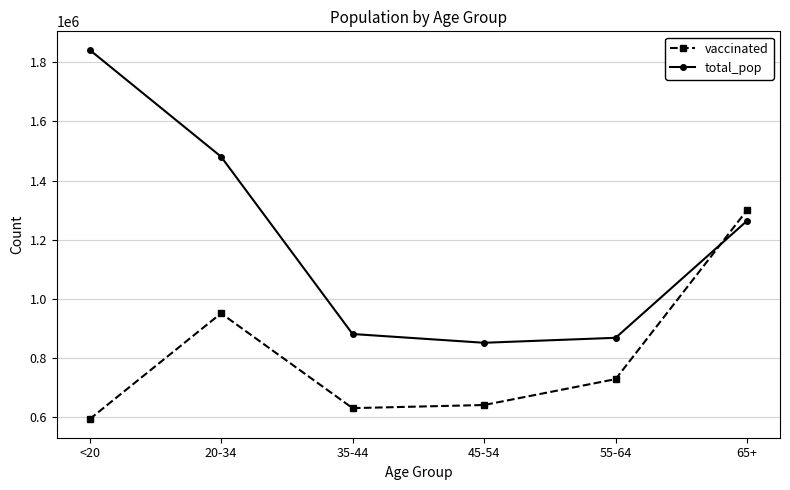

True or false: total_pop and vaccinated cross at least once.

True